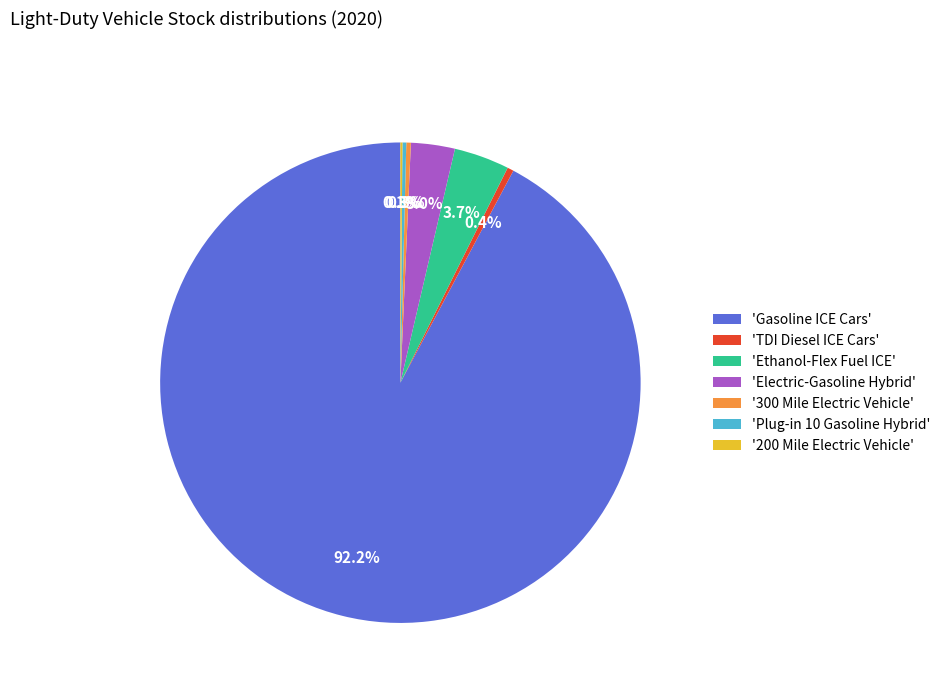

Is there a majority slice in this chart?

Yes